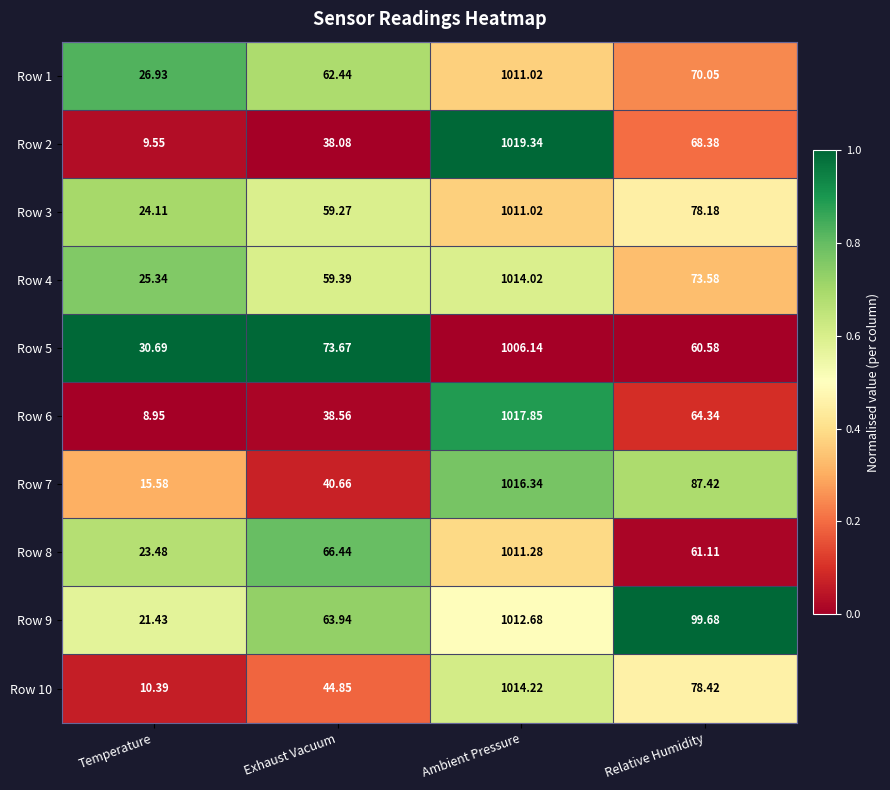

How many data points in Row 4 are above 73?

2